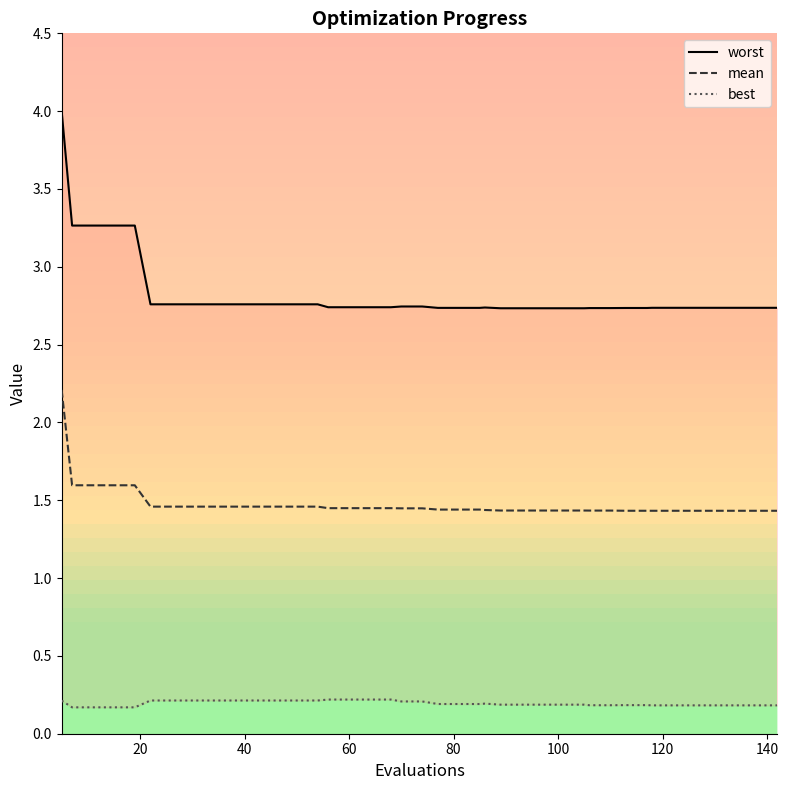

How many lines are shown in the chart?

3